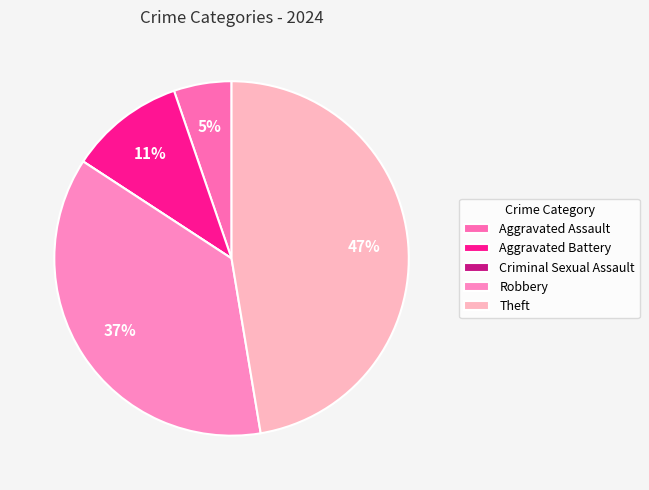

Which slice is the largest?

Theft